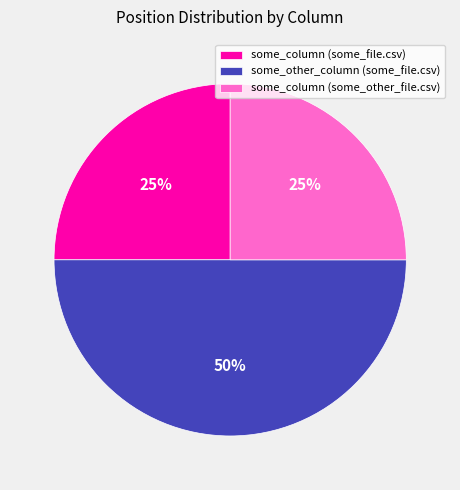

To the nearest percent, what percentage of the pie is some_column (some_file.csv)?

25%